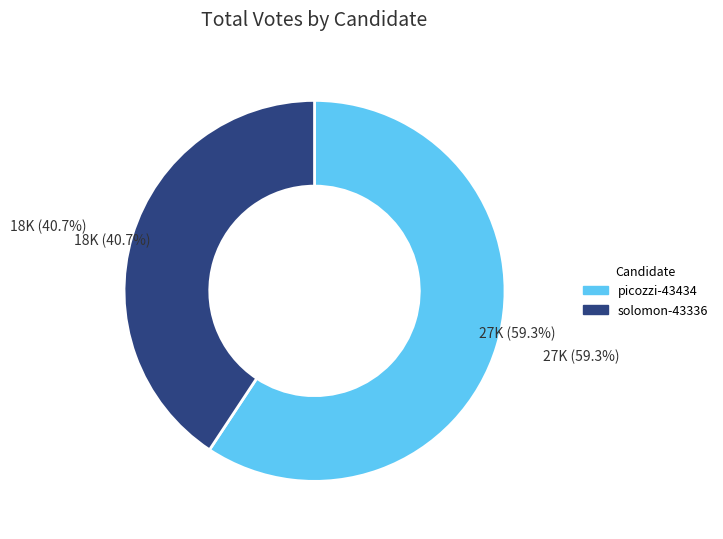

True or false: solomon-43336 accounts for 41% of the total.

True